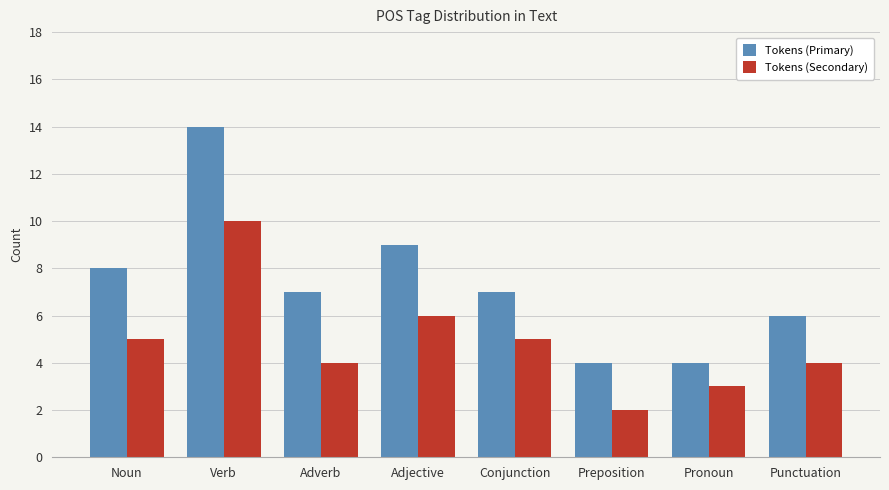

The Tokens (Primary) series shows 14 at Adjective. True or false?

False